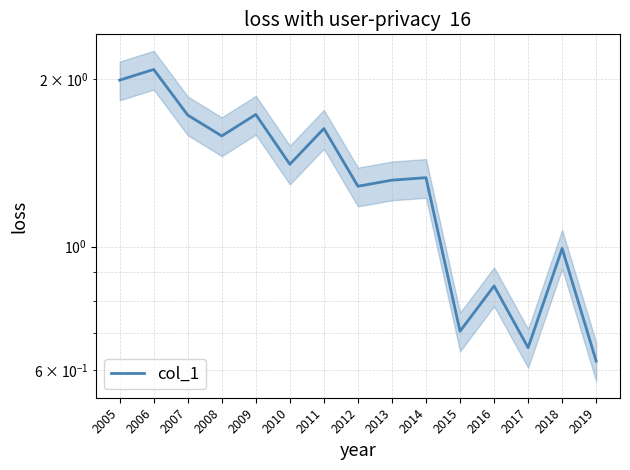

Reading left to right, transcribe all the data shown in this chart.

2005=2.0	2006=2.1	2007=1.7	2008=1.6	2009=1.7	2010=1.4	2011=1.6	2012=1.3	2013=1.3	2014=1.3	2015=0.7	2016=0.8	2017=0.7	2018=1.0	2019=0.6